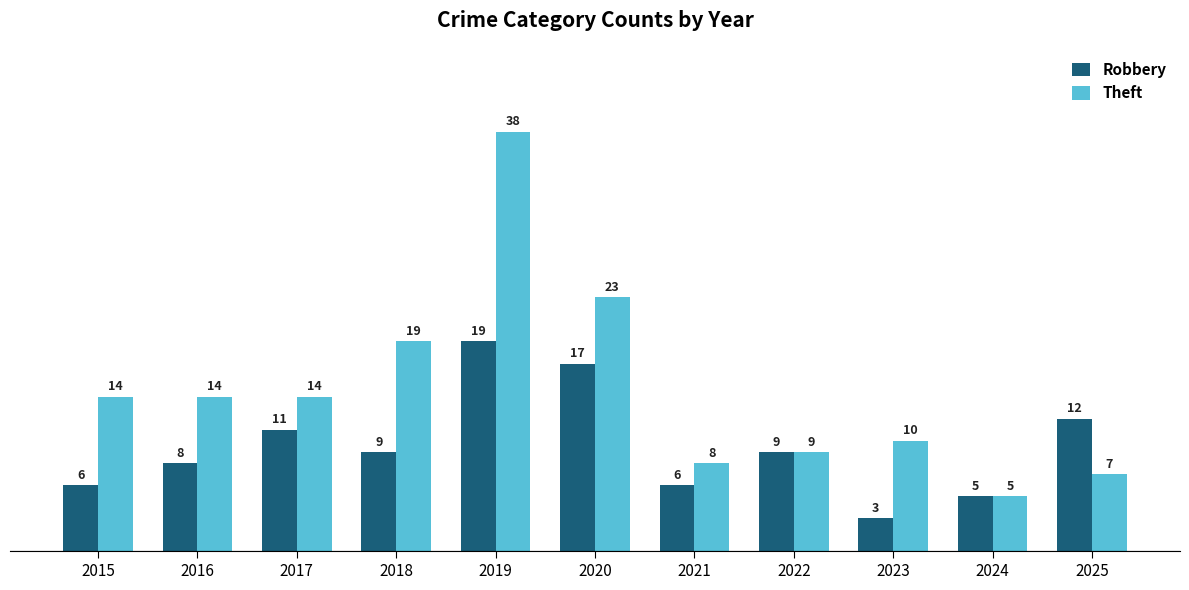

Which series has the widest spread of values?

Theft